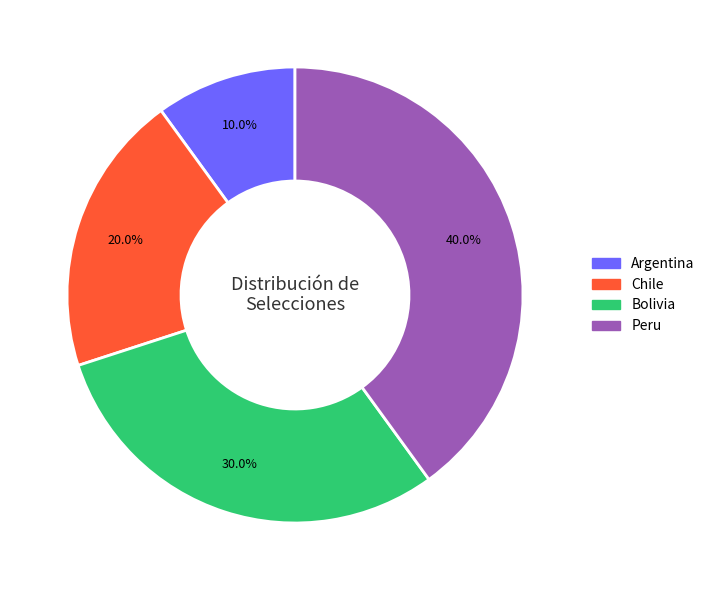

To the nearest percent, what portion does Bolivia represent?

30%